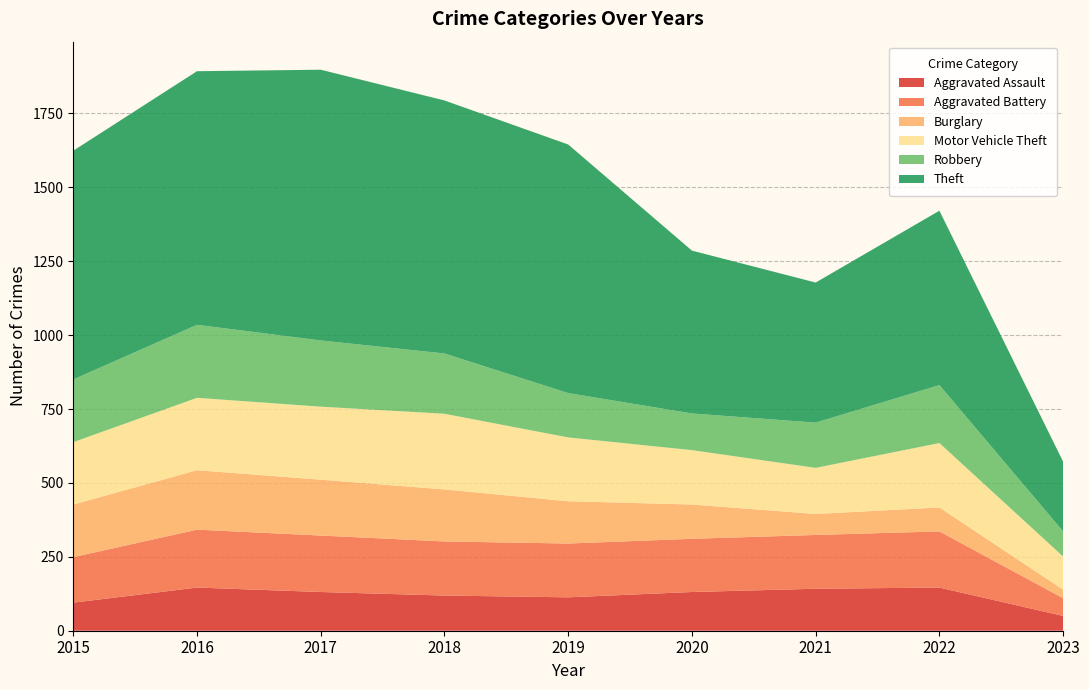

Reading left to right, extract all data points from this chart.

Aggravated Assault: 2015=95	2016=146	2017=131	2018=119	2019=113	2020=131	2021=142	2022=146	2023=50
Aggravated Battery: 2015=154	2016=196	2017=191	2018=183	2019=182	2020=180	2021=182	2022=190	2023=60
Burglary: 2015=178	2016=201	2017=189	2018=176	2019=143	2020=116	2021=71	2022=81	2023=29
Motor Vehicle Theft: 2015=211	2016=245	2017=247	2018=256	2019=216	2020=184	2021=156	2022=218	2023=112
Robbery: 2015=212	2016=247	2017=224	2018=204	2019=150	2020=124	2021=153	2022=196	2023=85
Theft: 2015=774	2016=858	2017=916	2018=856	2019=841	2020=551	2021=474	2022=590	2023=236